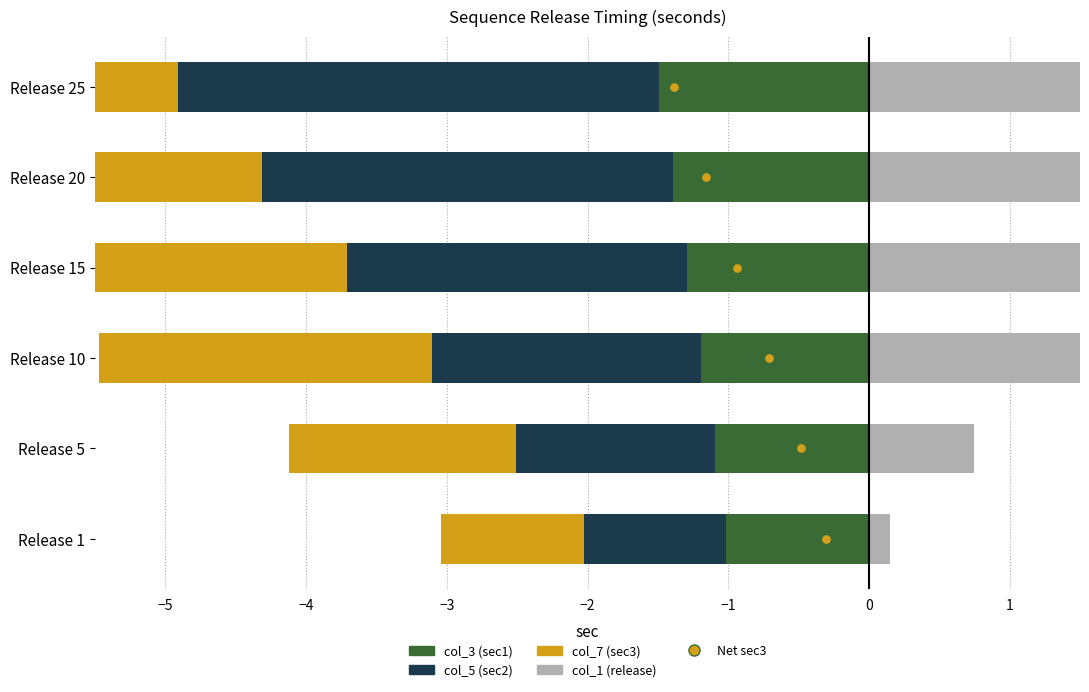

Which series contains the lowest Y value?

col_7 (sec3)